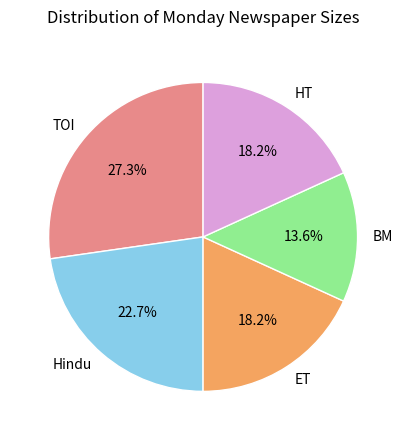

Does any single category account for the majority?

No